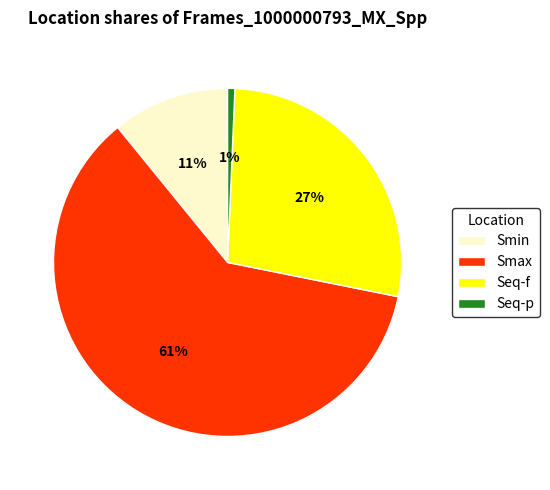

Combined, do Smin and Smax account for over 50%?

Yes